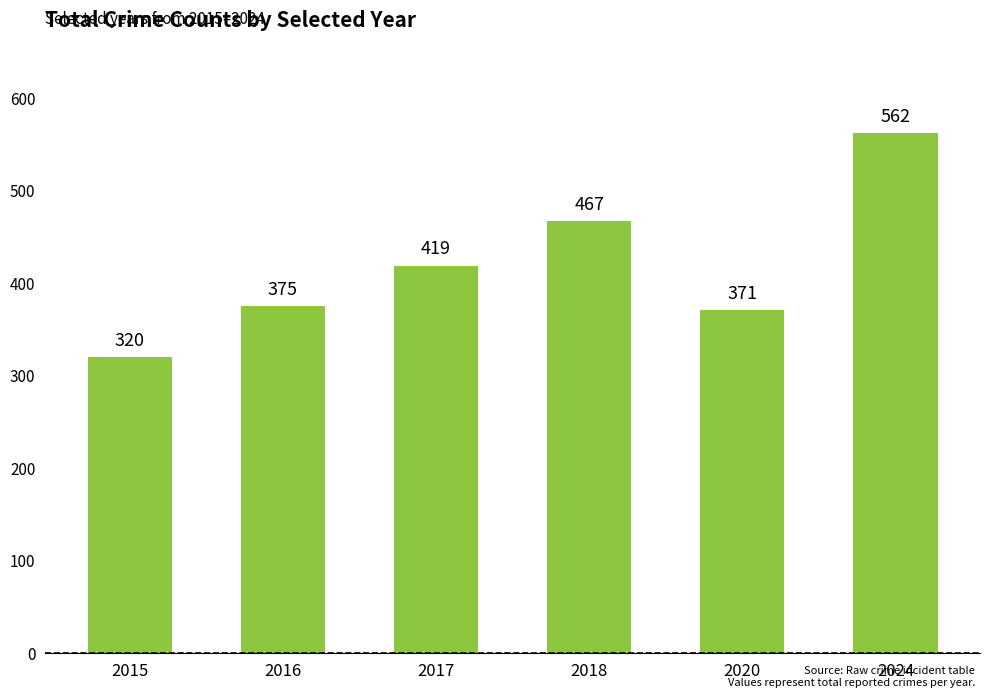

What is the smallest value displayed?

320